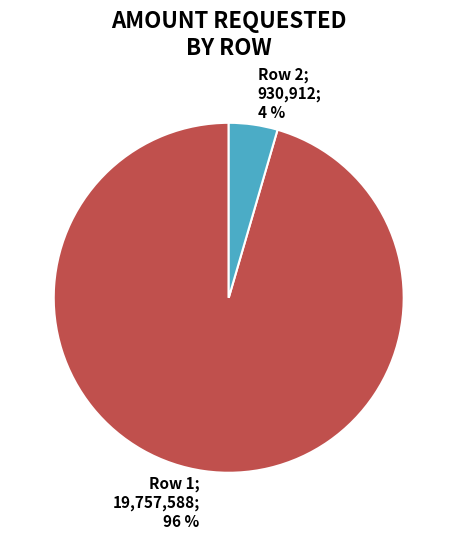

Does any single category account for the majority?

Yes